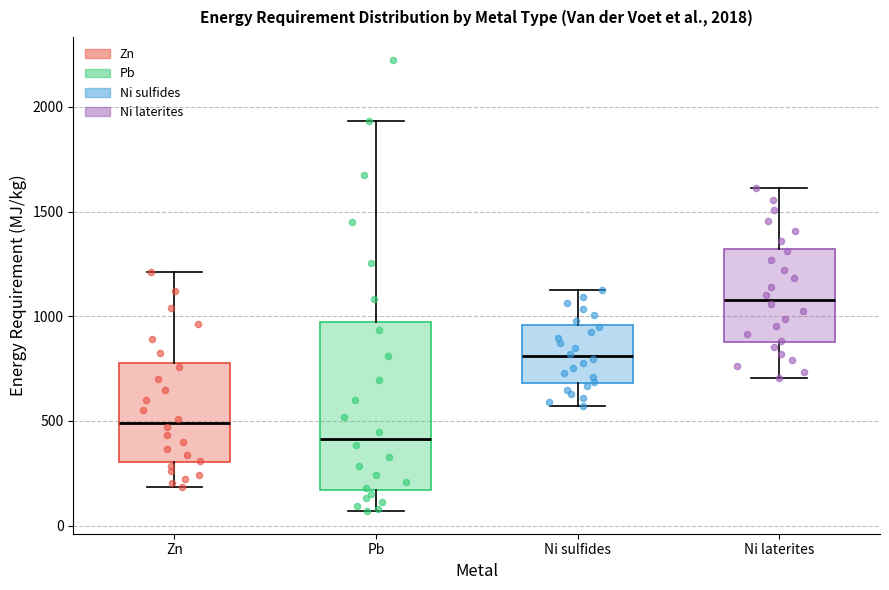

Which box is the tallest, from its lower edge to its upper edge?

Pb